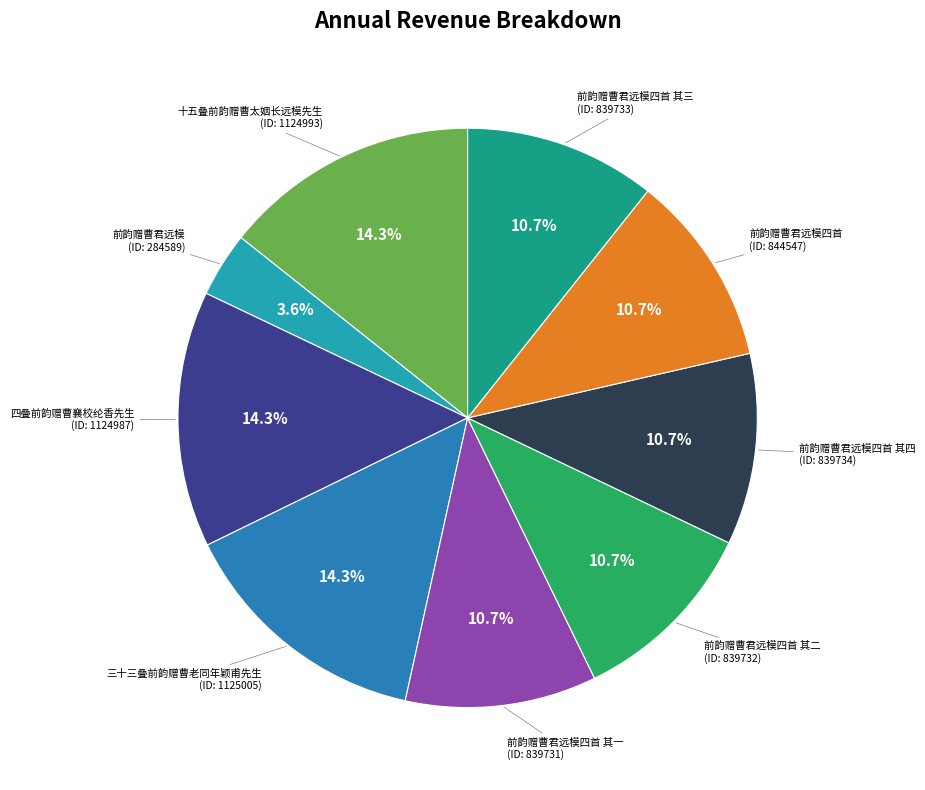

To the nearest percent, what percentage of the pie is 十五叠前韵赠曹太姻长远模先生?

14%